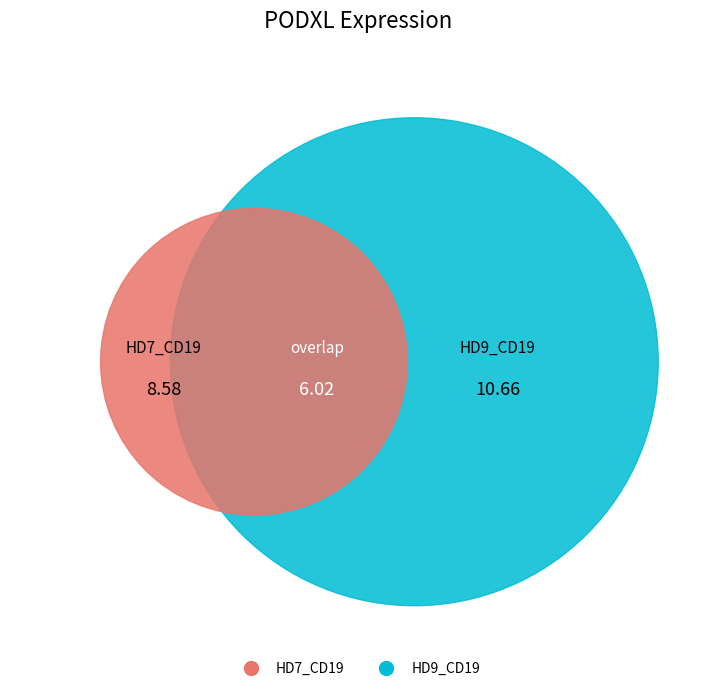

Does 103342 represent more than half of the total?

No